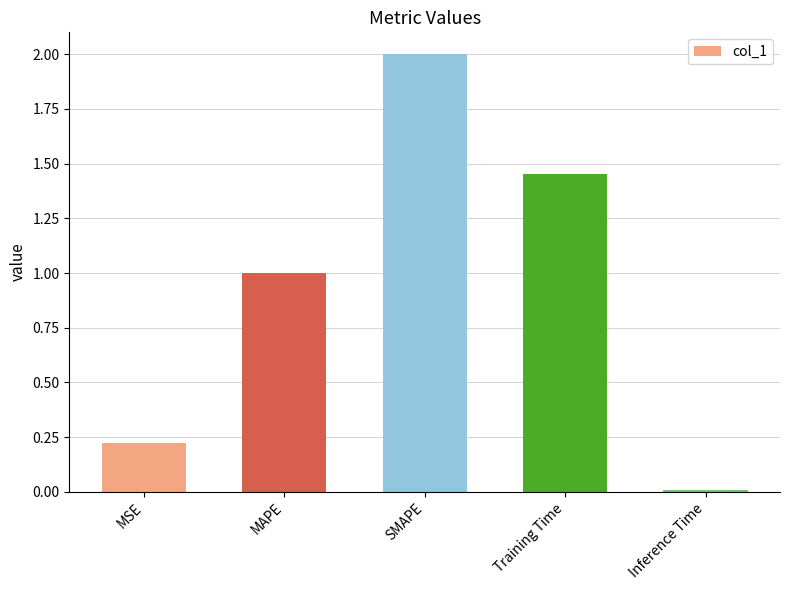

Are the bars horizontal?

No